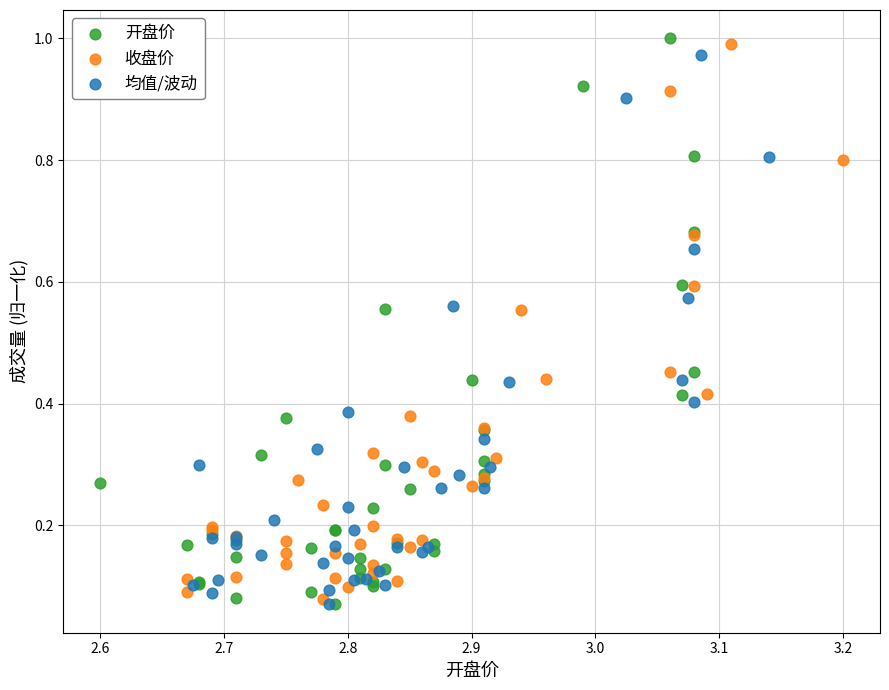

What are all the series names shown in the legend?

开盘价, 收盘价, 均值/波动